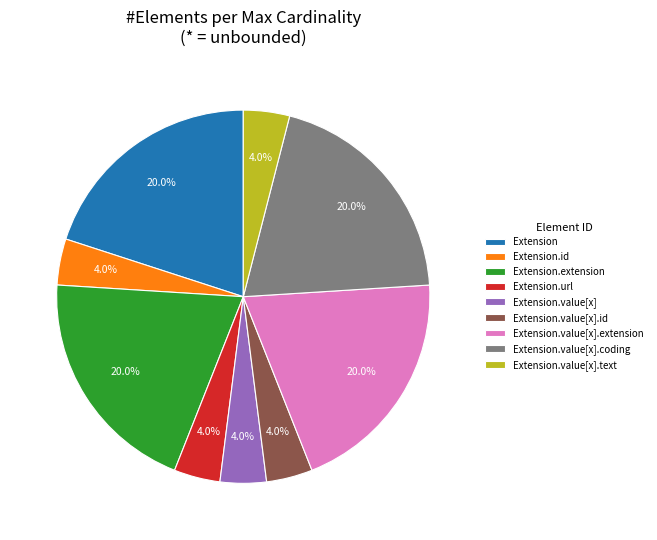

Is there any slice that represents more than half of the pie?

No